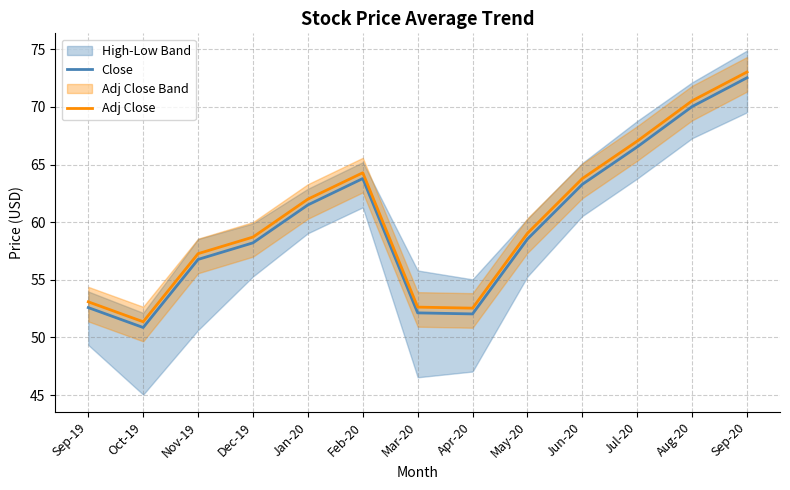

True or false: Adj Close and Close cross at least once.

False